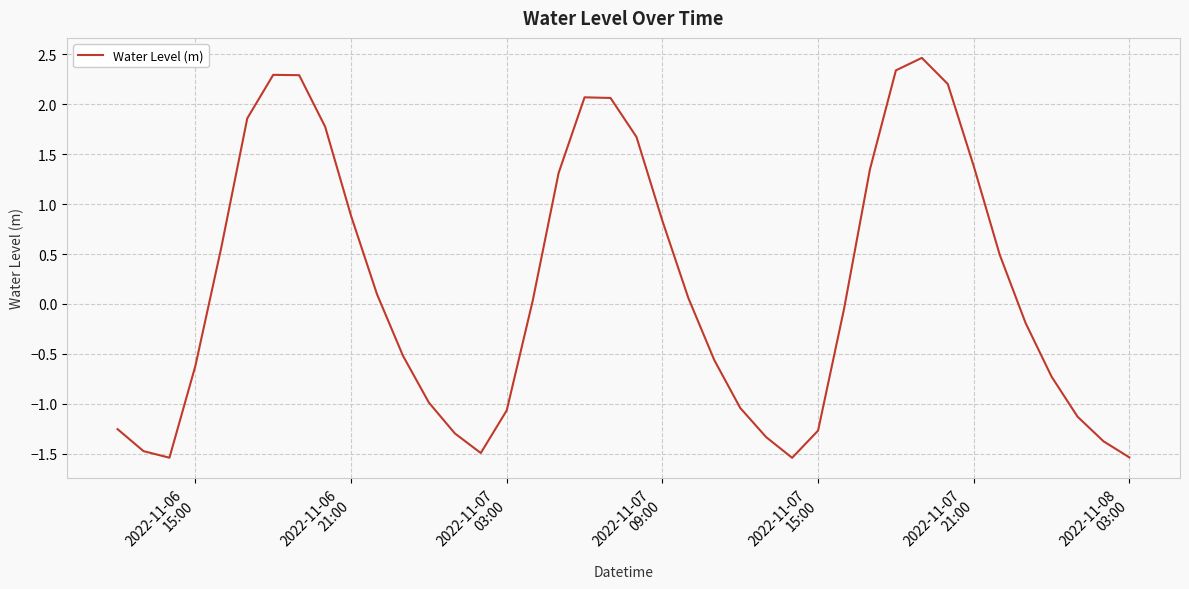

What is the maximum value shown in the chart?

2.5